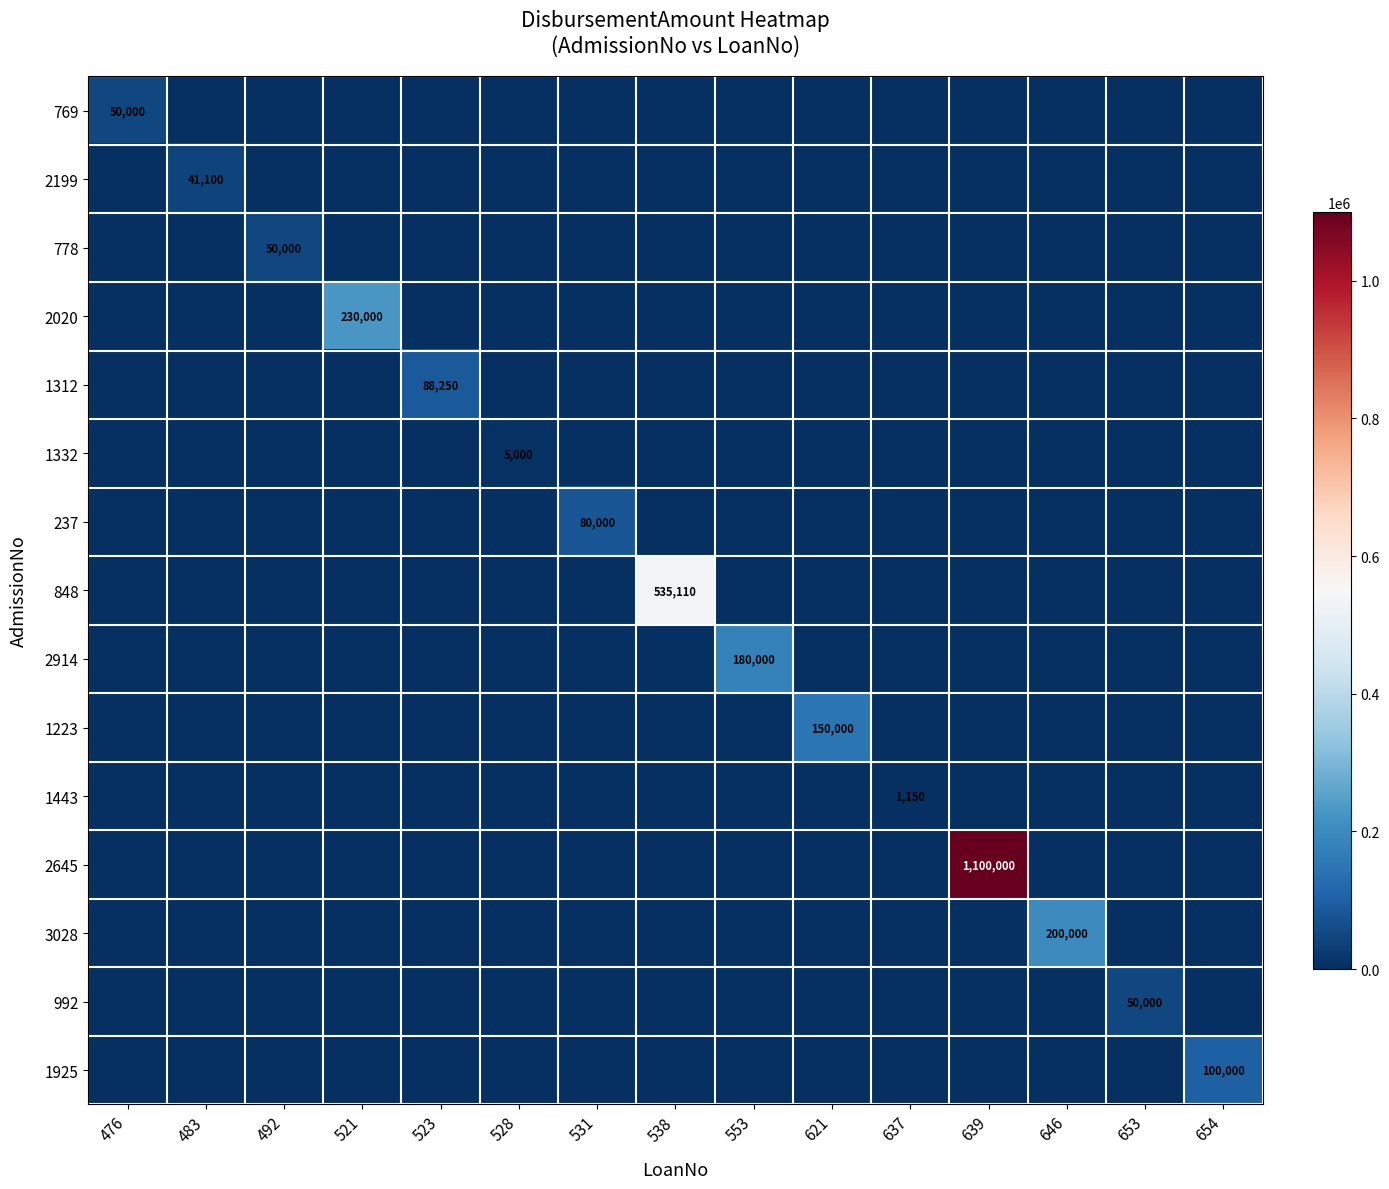

The 237 series shows 0 at 521. True or false?

True